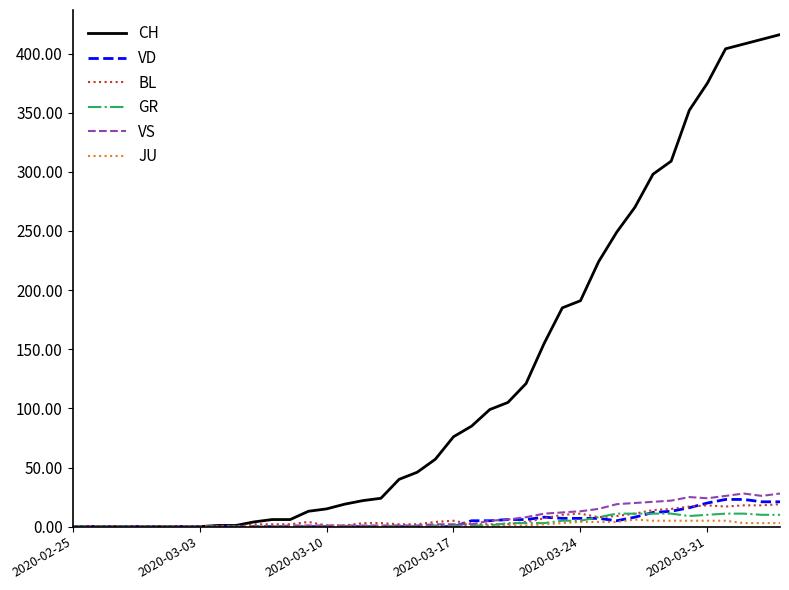

Which series has the largest range (max minus min)?

CH